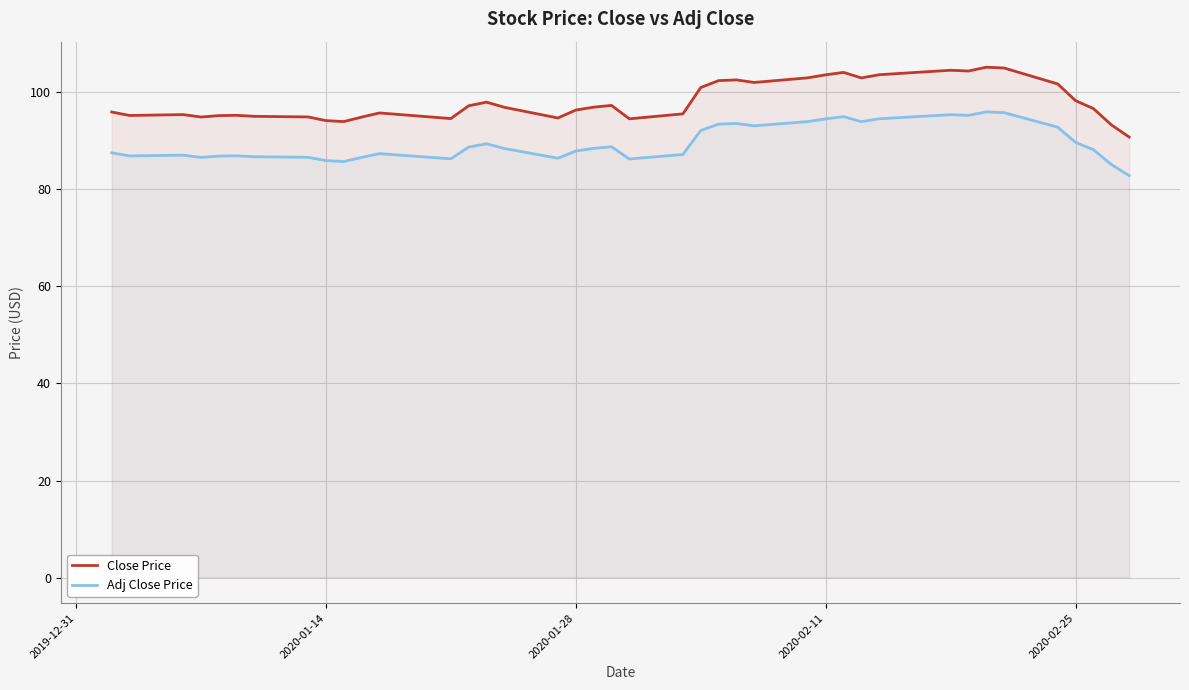

True or false: Adj Close Price and Close Price intersect in this chart.

False